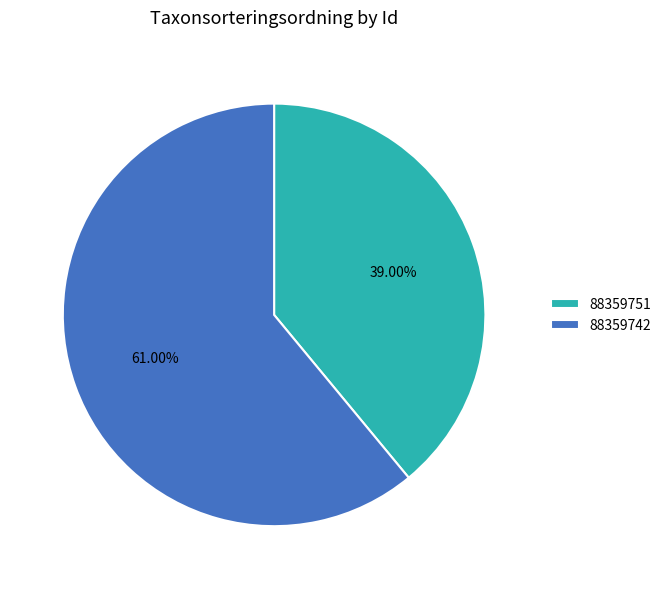

What is the ratio of the value at 88359751 to the value at 88359742?

0.6